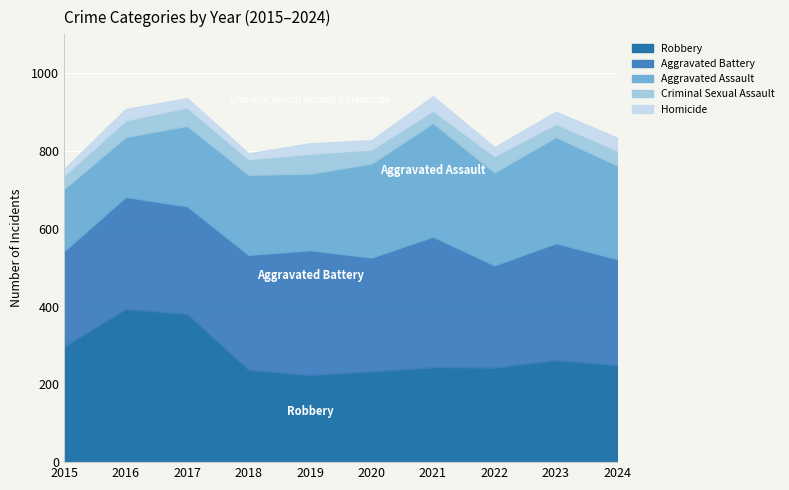

Rank the series at 2023 from lowest to highest value.

Homicide, Criminal Sexual Assault, Robbery, Aggravated Assault, Aggravated Battery